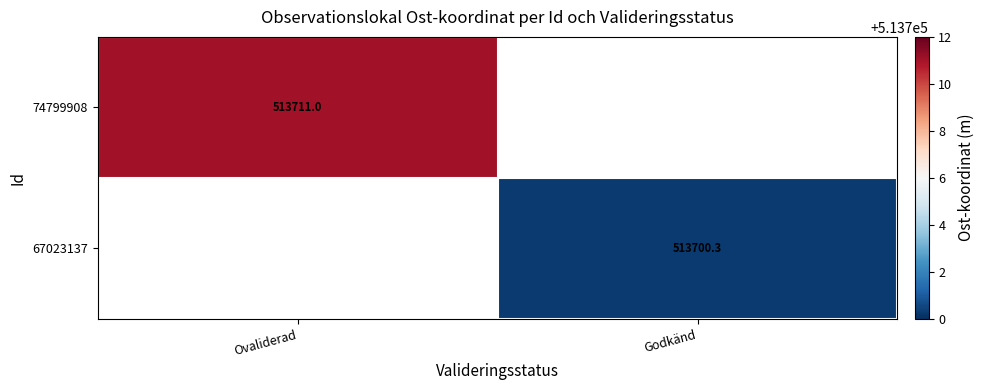

At which label does 67023137 reach its peak?

Ovaliderad